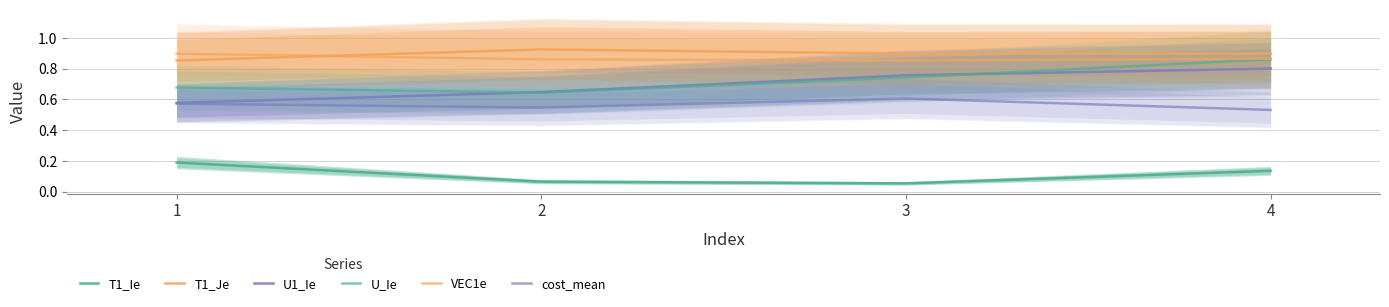

Reading right to left, what are all the values shown in this chart?

T1_Ie: 4=0.1	3=0.1	2=0.1	1=0.2
T1_Je: 4=0.9	3=0.9	2=0.9	1=0.9
U1_Ie: 4=0.8	3=0.8	2=0.6	1=0.6
U_Ie: 4=0.9	3=0.7	2=0.6	1=0.7
VEC1e: 4=0.9	3=0.9	2=0.9	1=0.9
cost_mean: 4=0.5	3=0.6	2=0.5	1=0.6